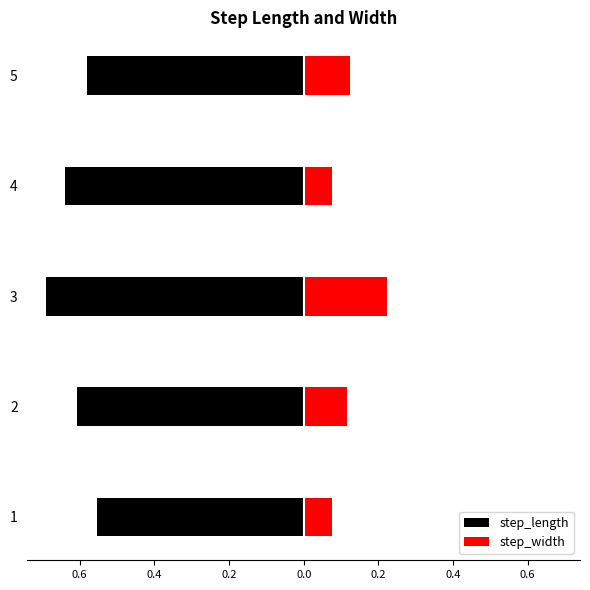

Which series has the largest range (max minus min)?

step_width